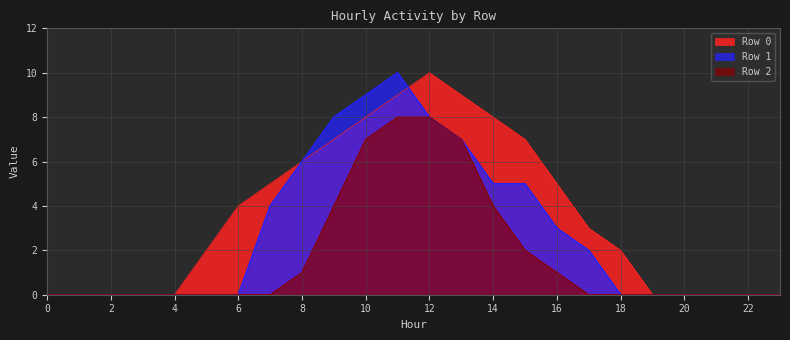

What is the difference between the second highest and second lowest values in the Row 2 series?

8